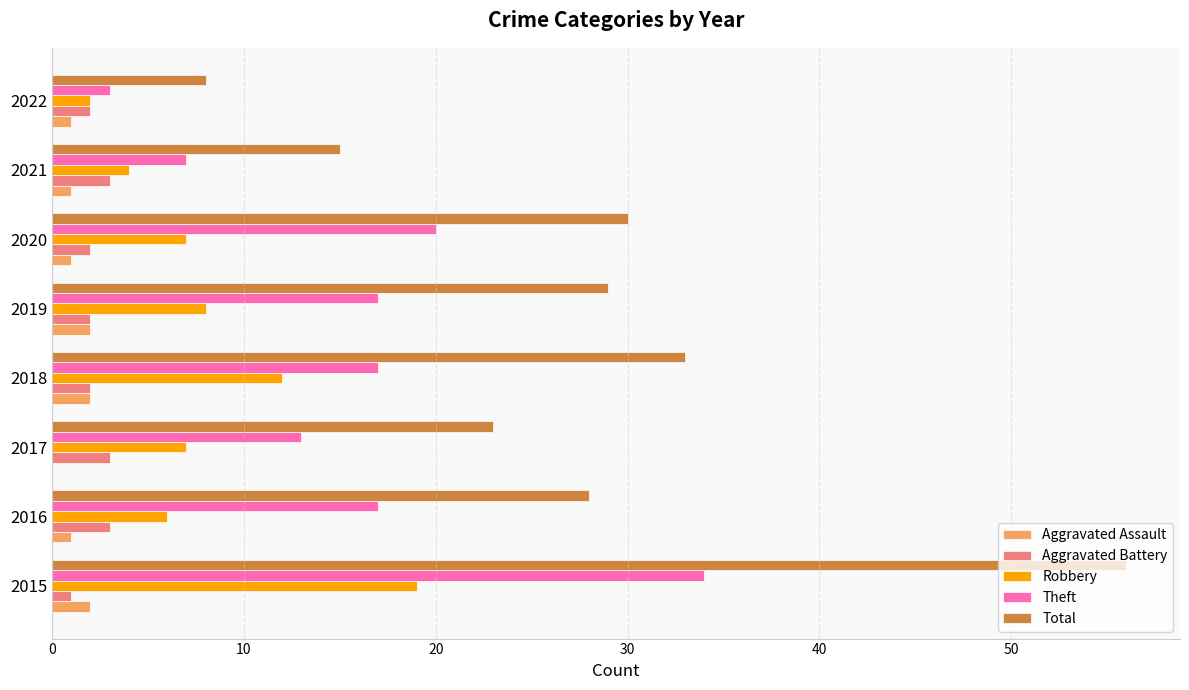

At which category does the chart reach its peak across all series?

2015